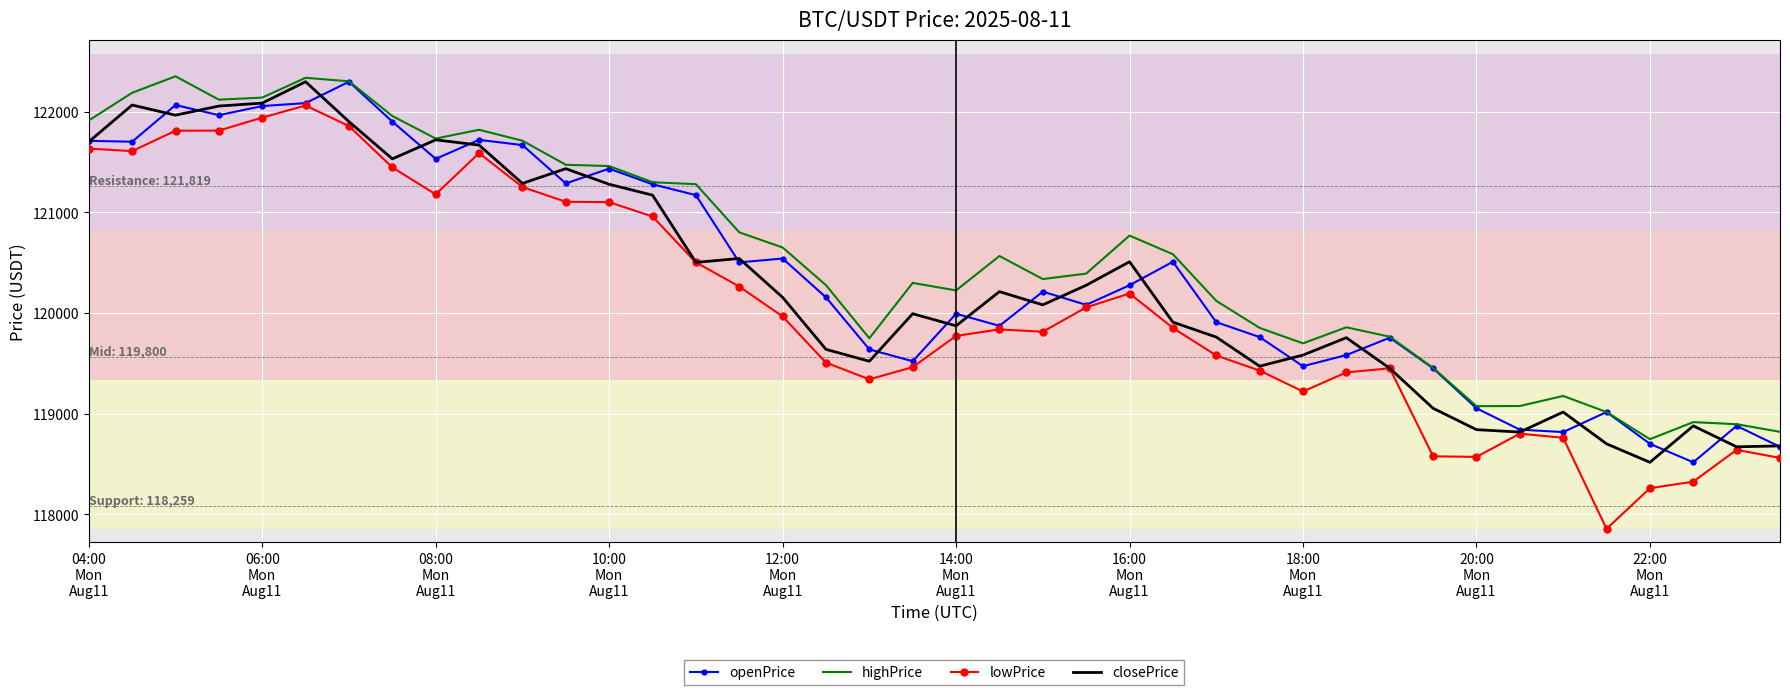

True or false: lowPrice and highPrice cross at least once.

False